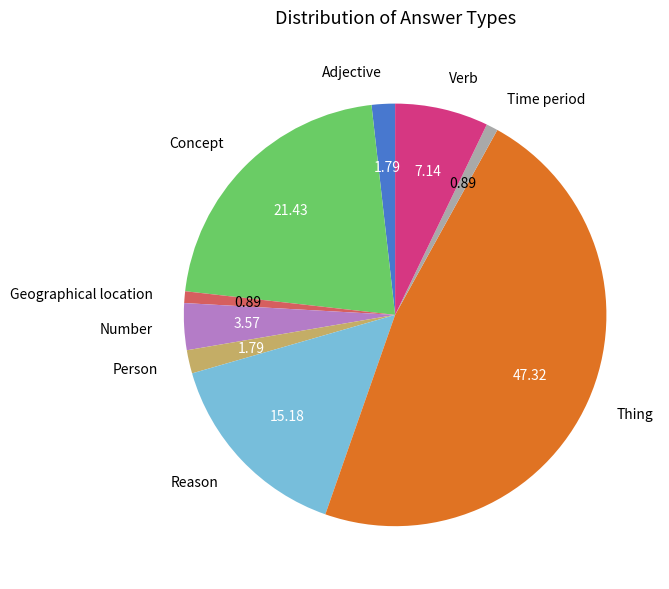

How many slices are in this pie chart?

9